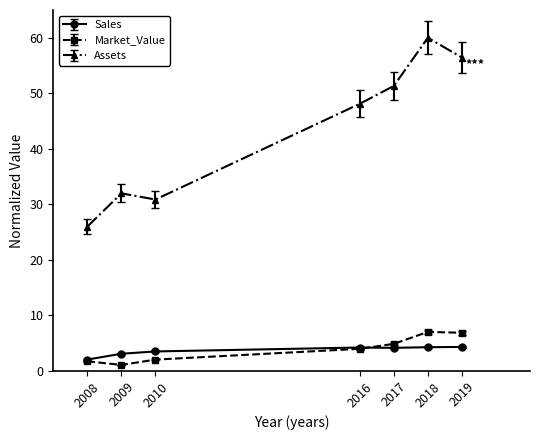

What is the minimum value shown in the chart?

1.1